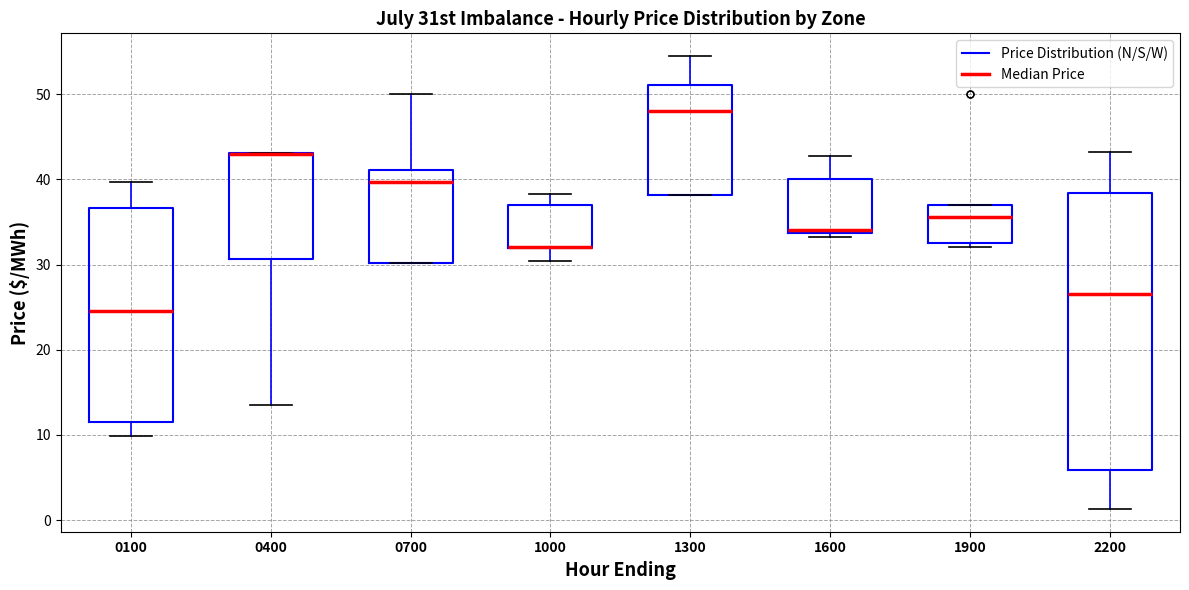

Where does the median line of the box at x = 0700 sit on the y-axis? The values are not printed on the chart, so give them approximately, as read against the axis.

40